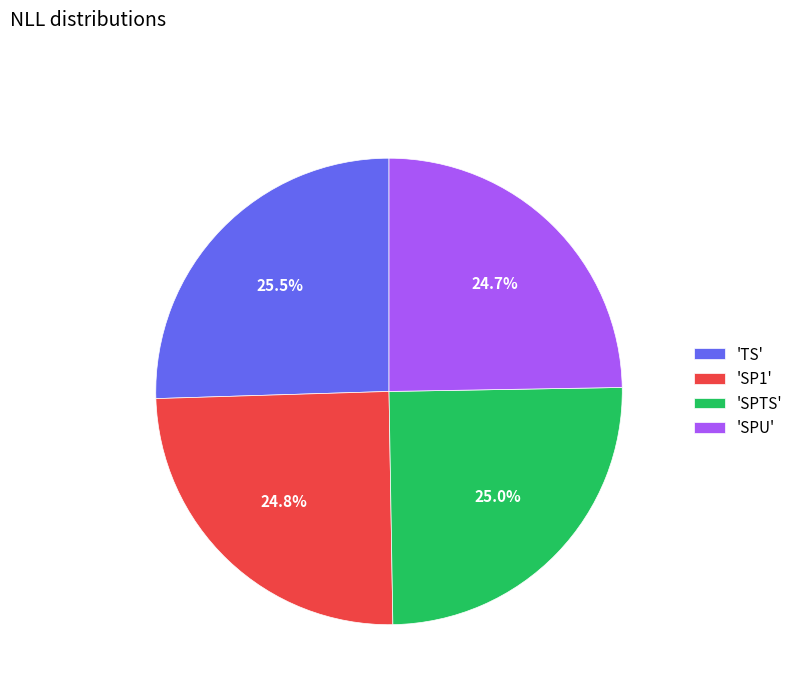

Is there any slice that represents more than half of the pie?

No